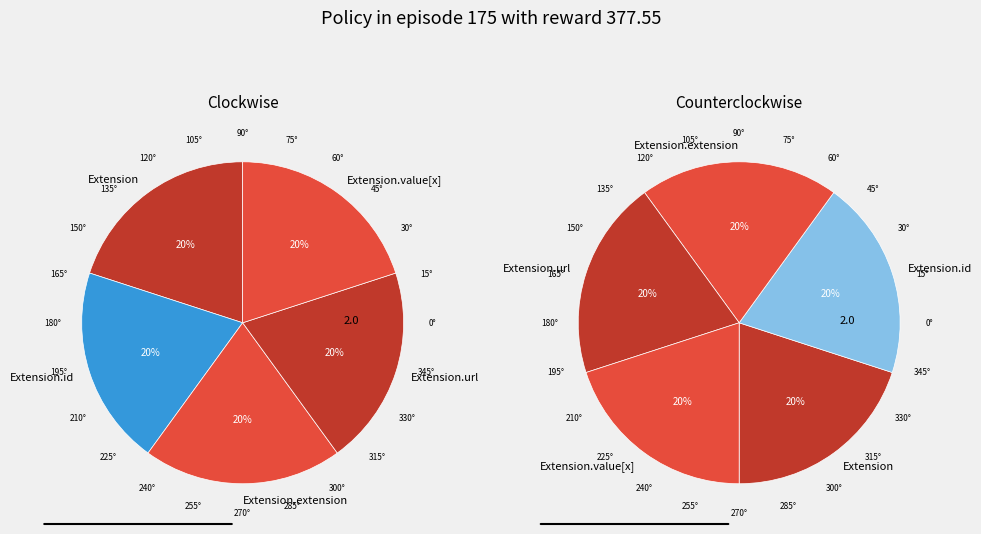

How many slices are in this pie chart?

5